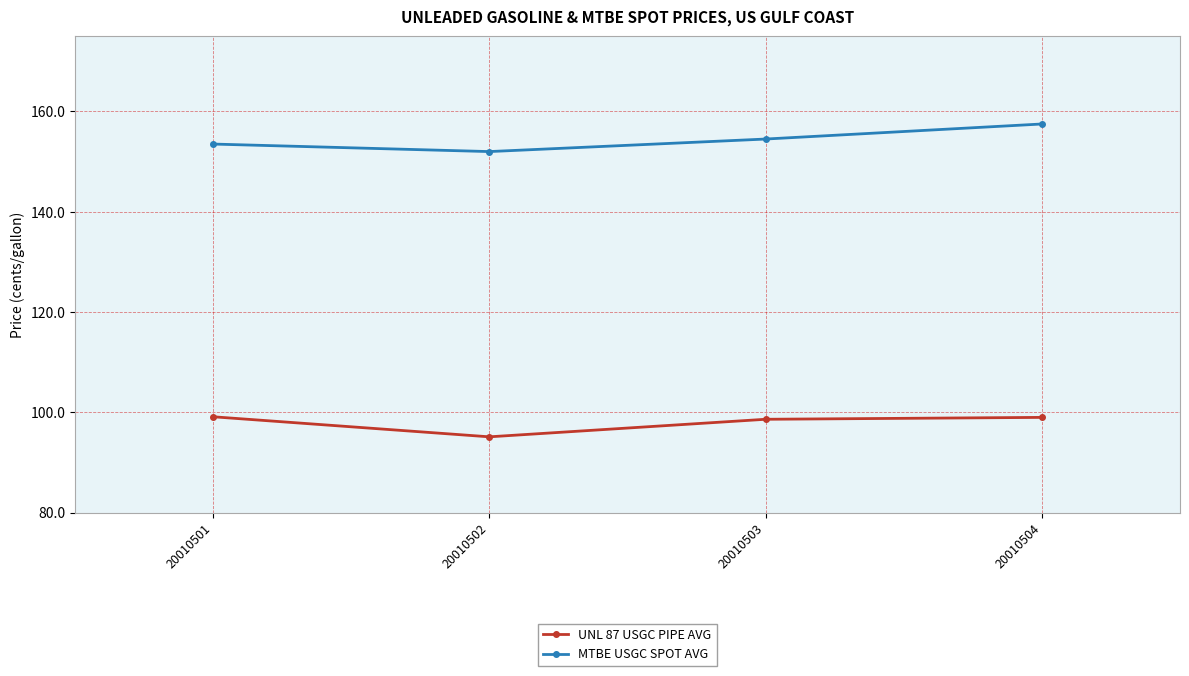

True or false: MTBE USGC SPOT AVG and UNL 87 USGC PIPE AVG intersect in this chart.

False